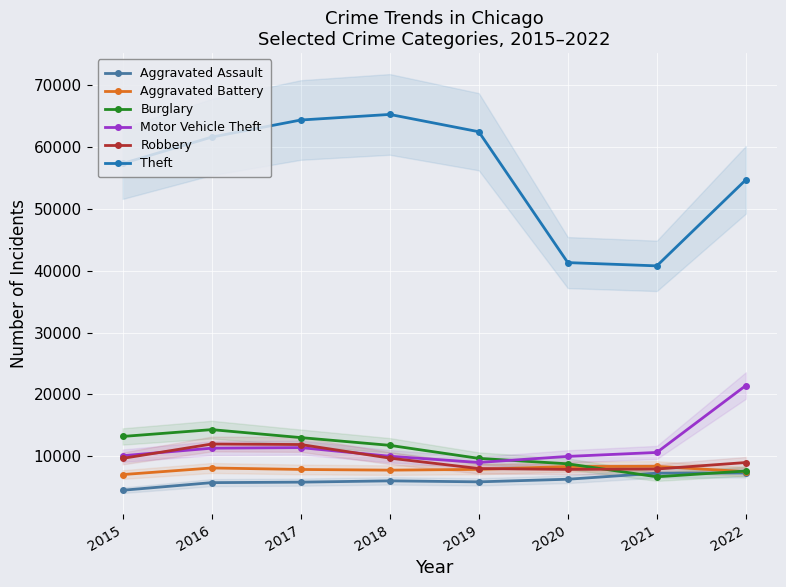

What is the lowest value of the Robbery series?

7855